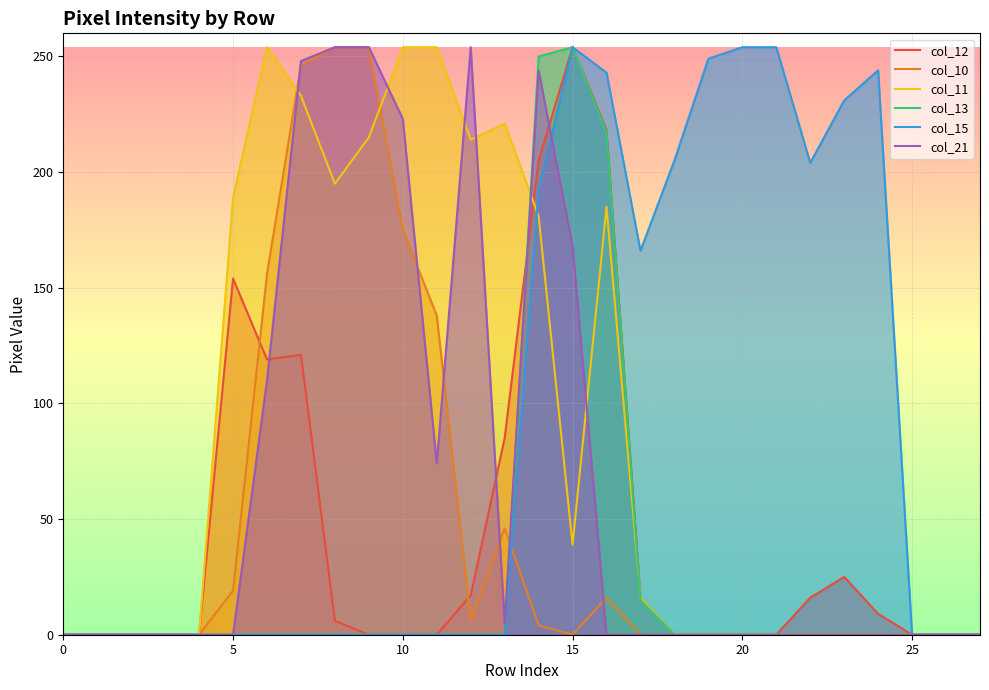

Which series has the widest spread of values?

col_12